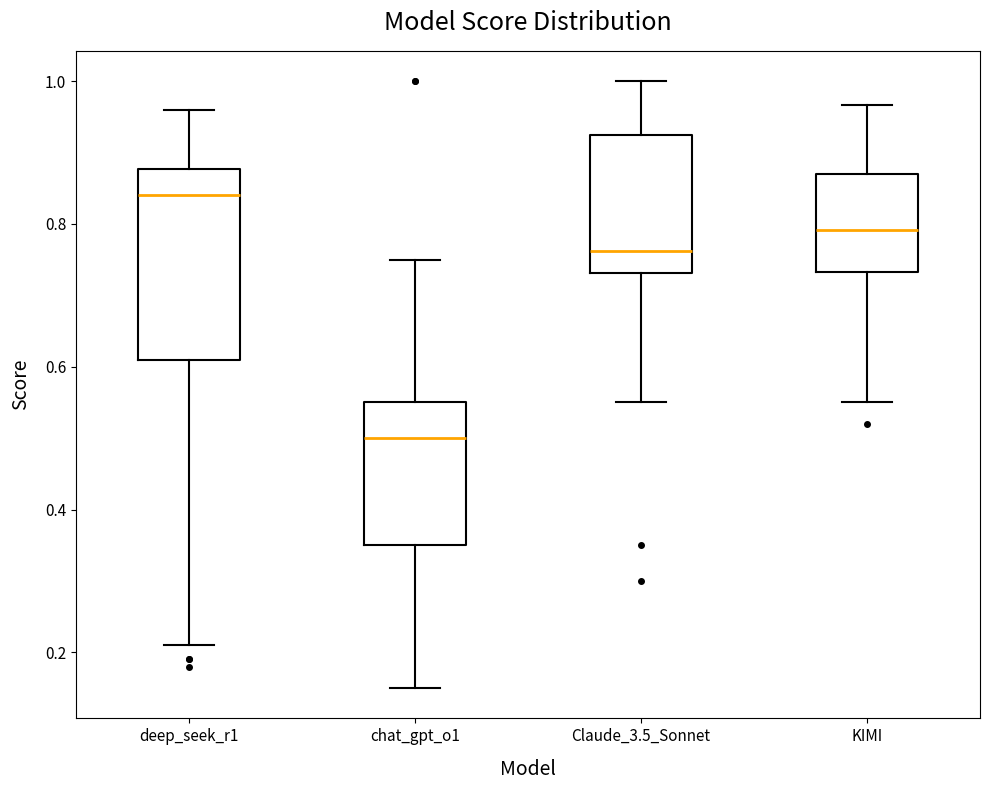

Where does the median line of the box for KIMI sit on the y-axis? The values are not printed on the chart, so give them approximately, as read against the axis.

0.80